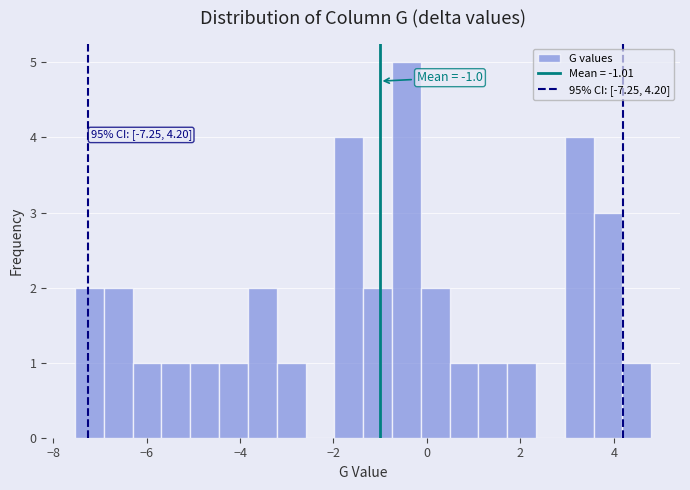

Read against the x-axis, roughly where is the centre of the tallest bar?

-0.4